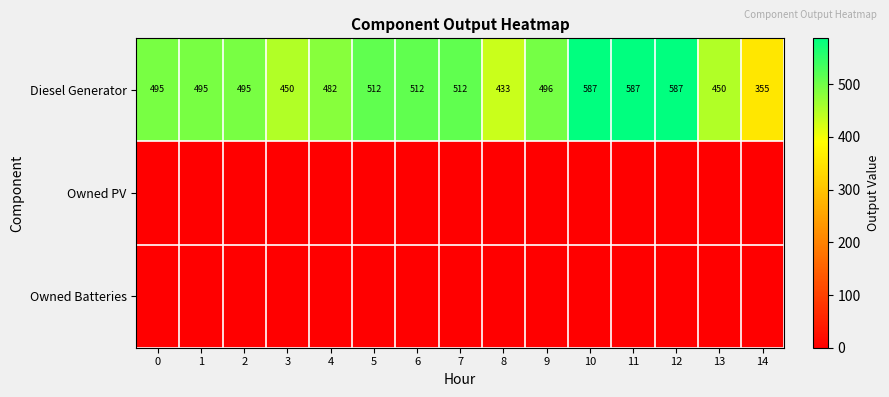

True or false: Diesel Generator has a value of 705 at 9.

False